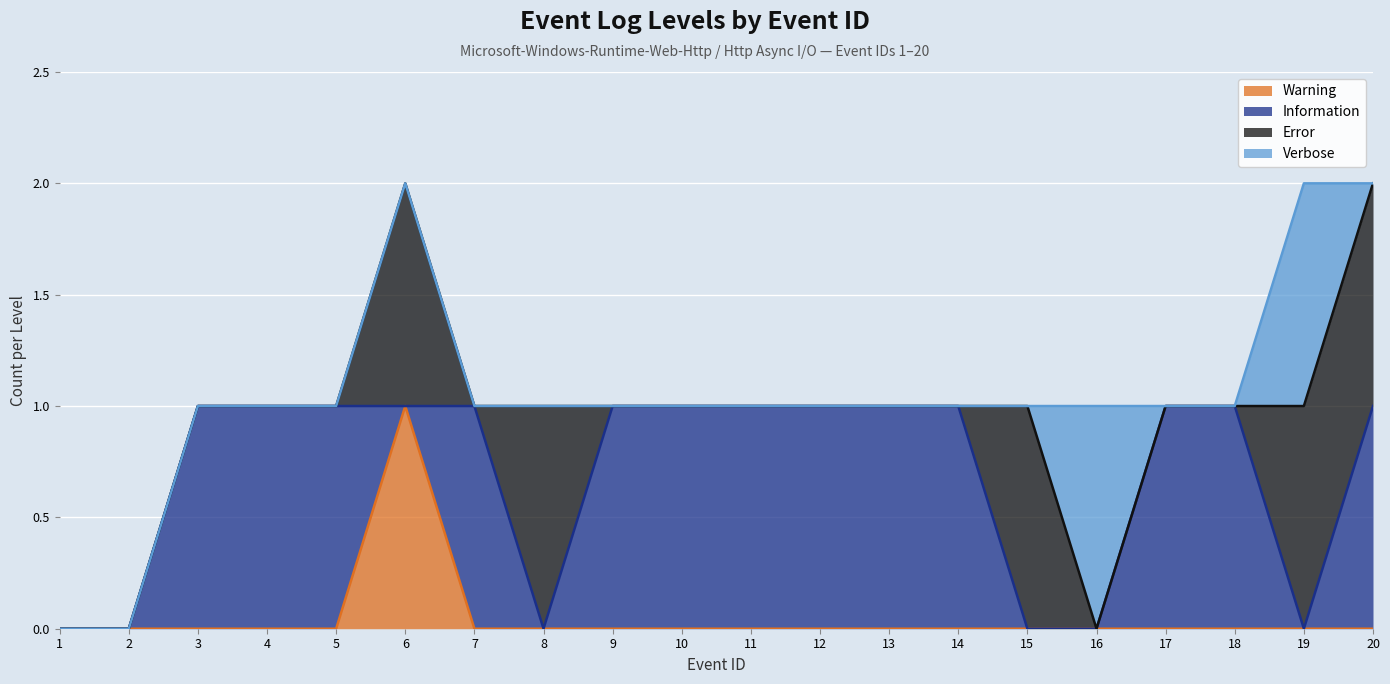

What are all the series names shown in the legend?

Warning, Information, Error, Verbose